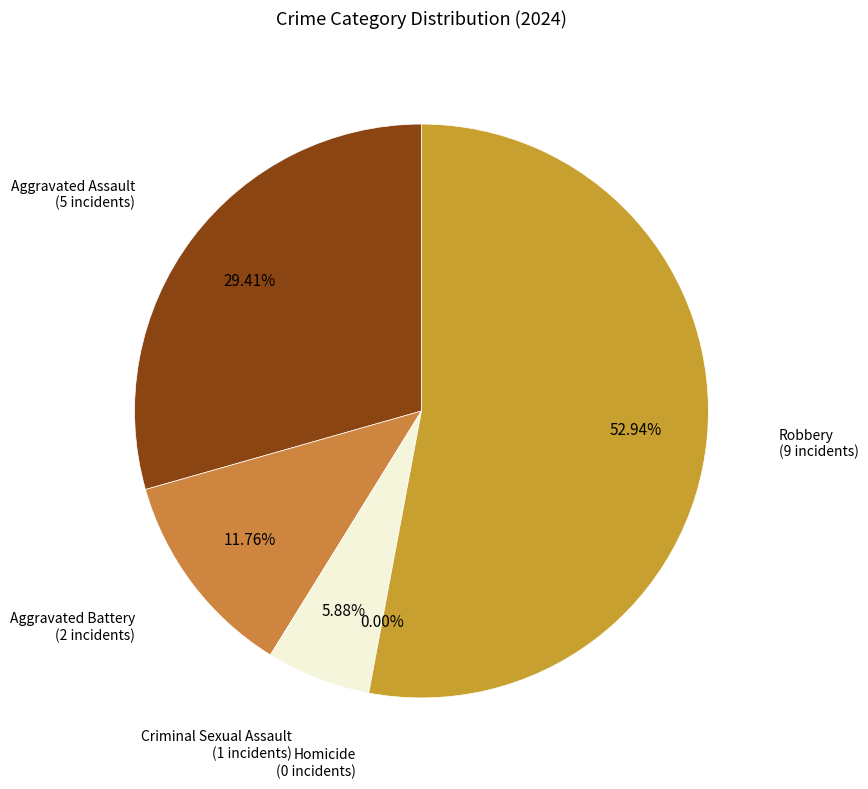

To the nearest percent, what is the difference between the Homicide and Robbery slice percentages?

53%